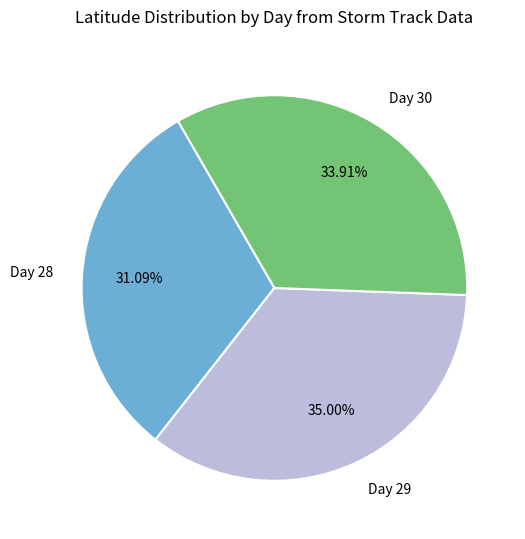

To the nearest percent, what is the average slice percentage?

33%